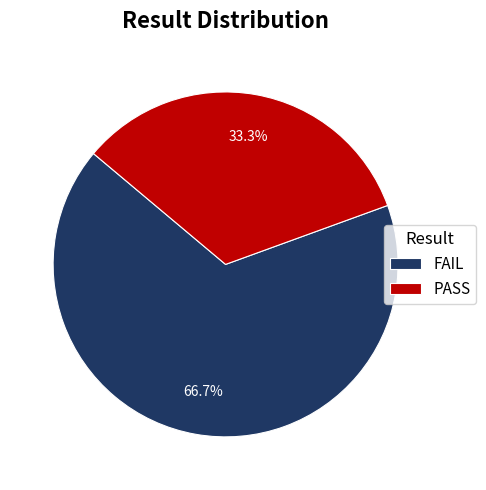

The FAIL slice represents 72% of the pie. True or false?

False